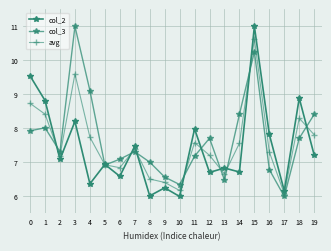

What is the value of the col_2 point at the 20th from the left?

7.2